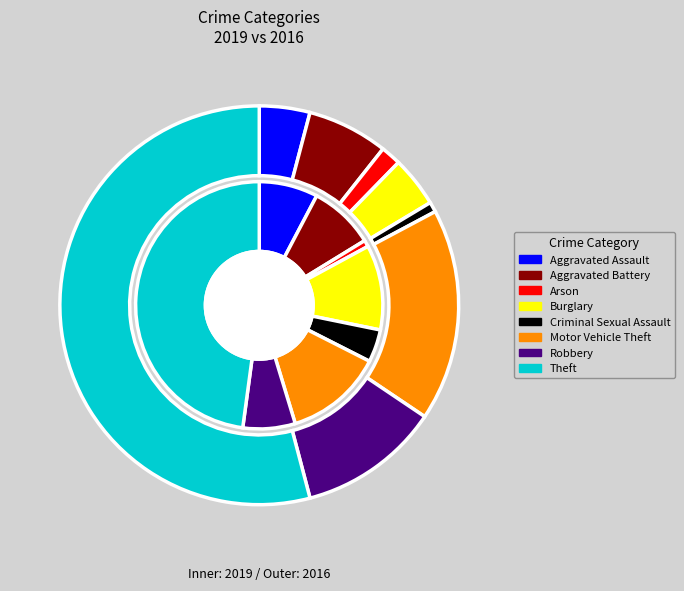

Is there any slice that represents more than half of the pie?

No